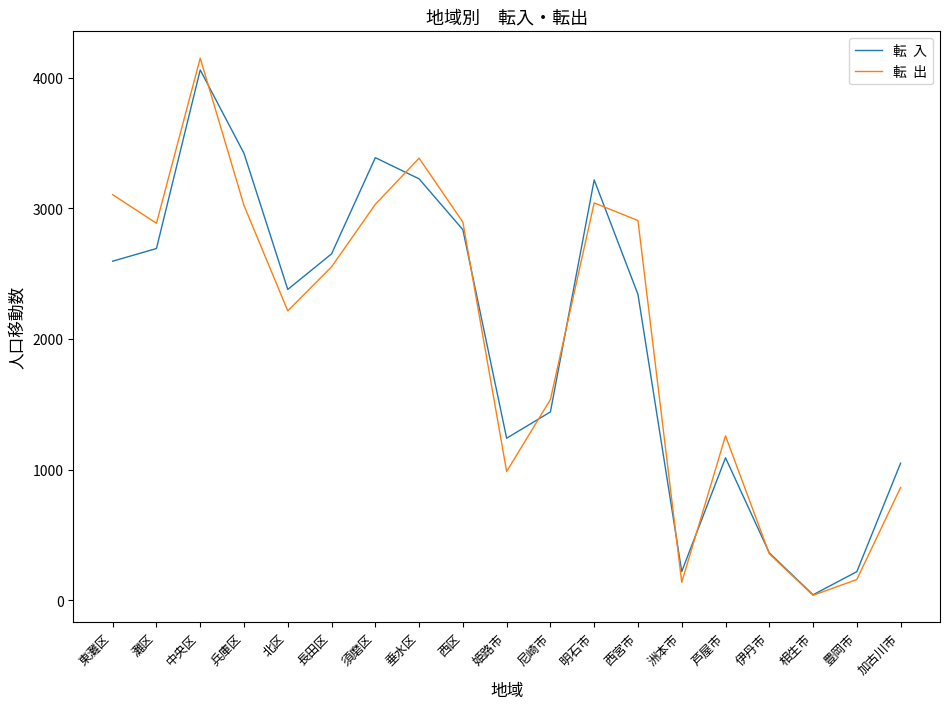

What is the smallest value displayed?

39